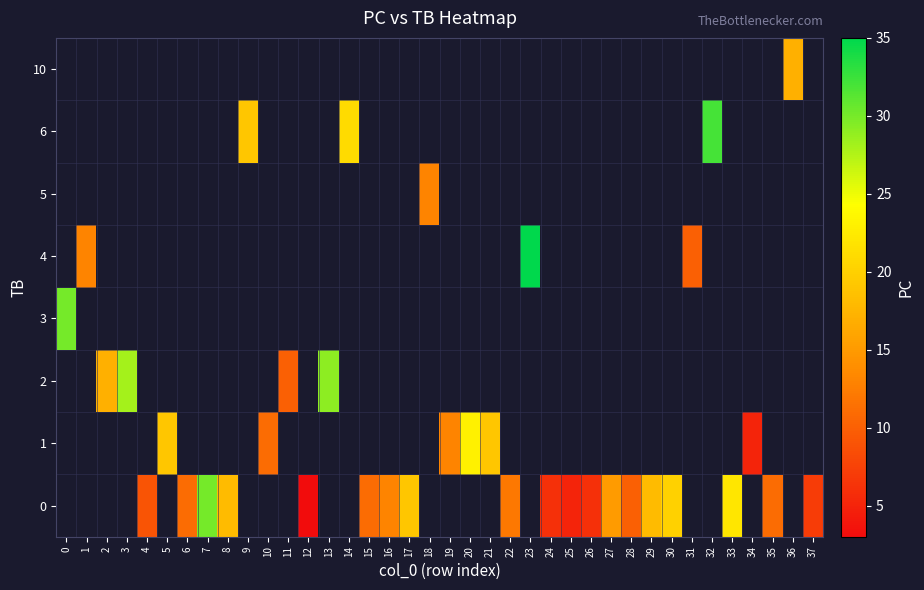

Which label corresponds to the smallest value in the chart?

12